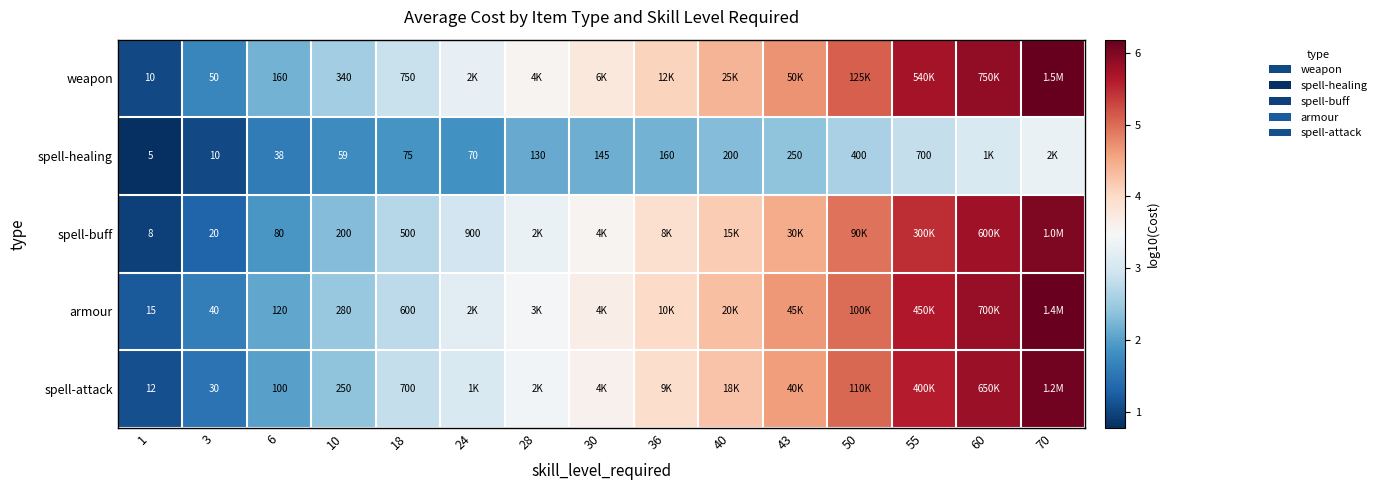

Is it true that spell-healing equals 3.0 at 18?

False